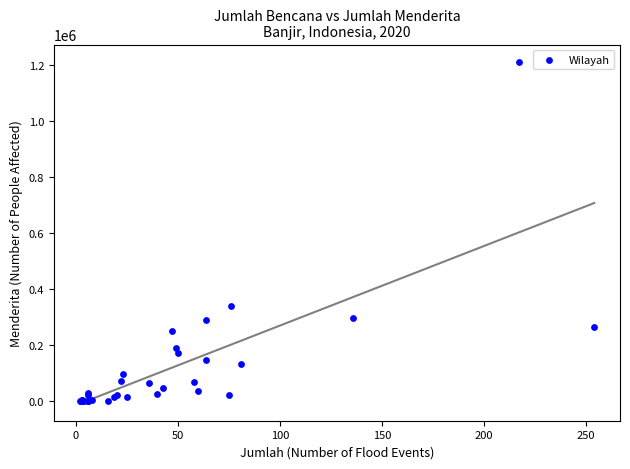

What Y value in the scatter plot is closest to 606813?

341450